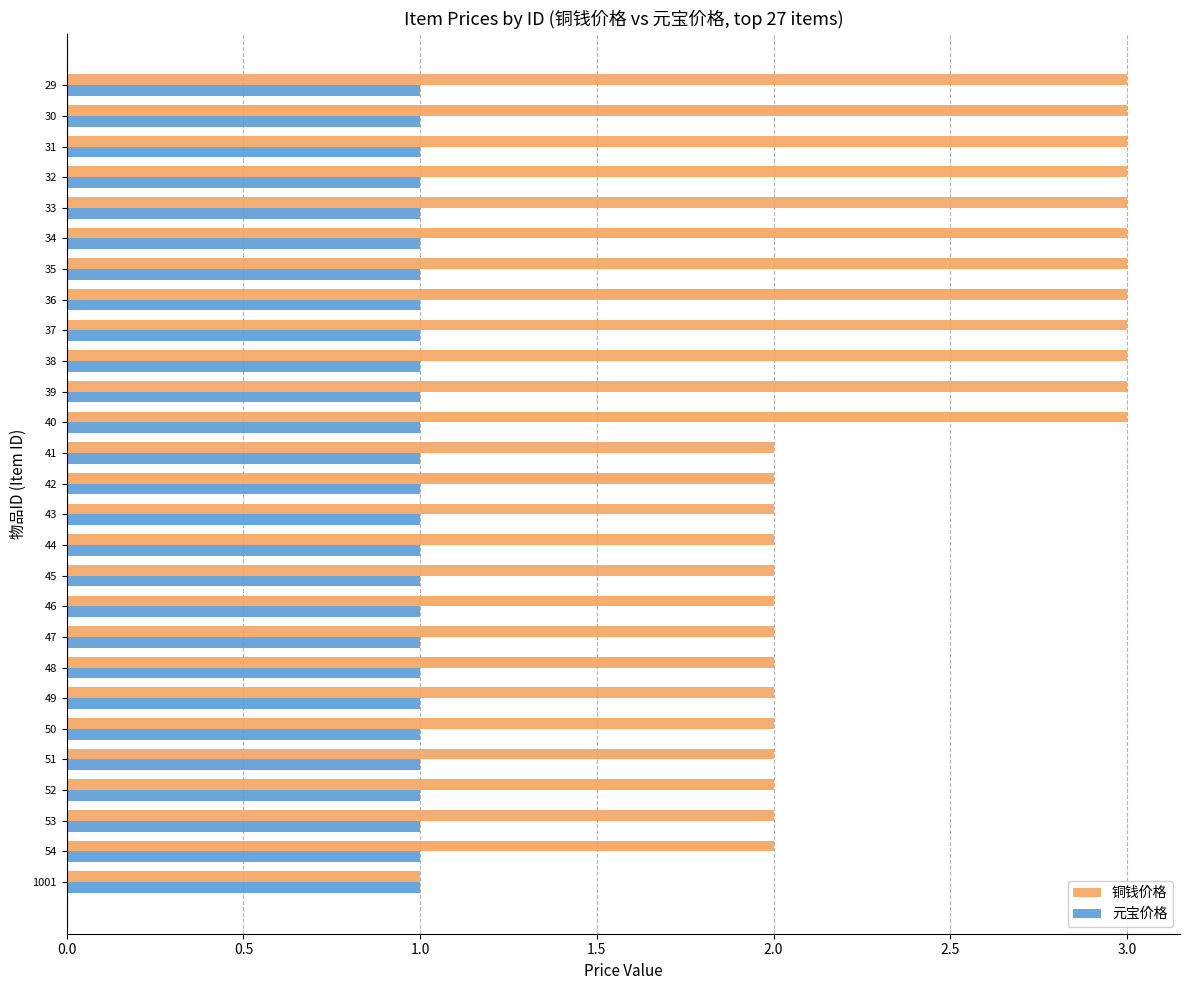

List the series in order of their overall mean, lowest first.

元宝价格, 铜钱价格